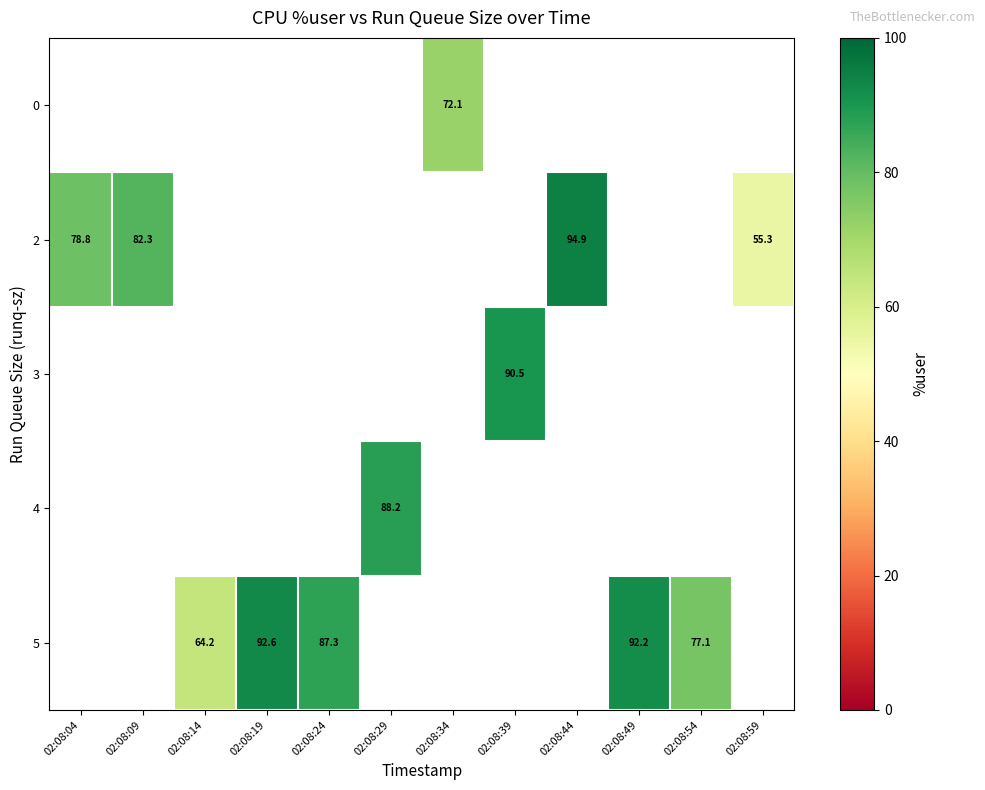

How many data points does each series have?

12